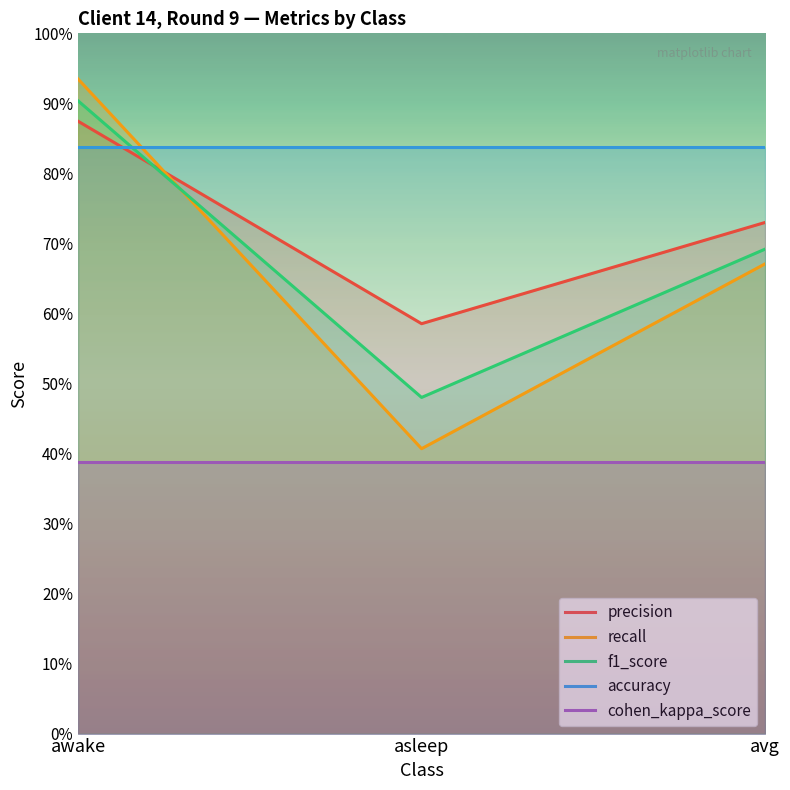

Where is accuracy nearest to the value 0?

awake